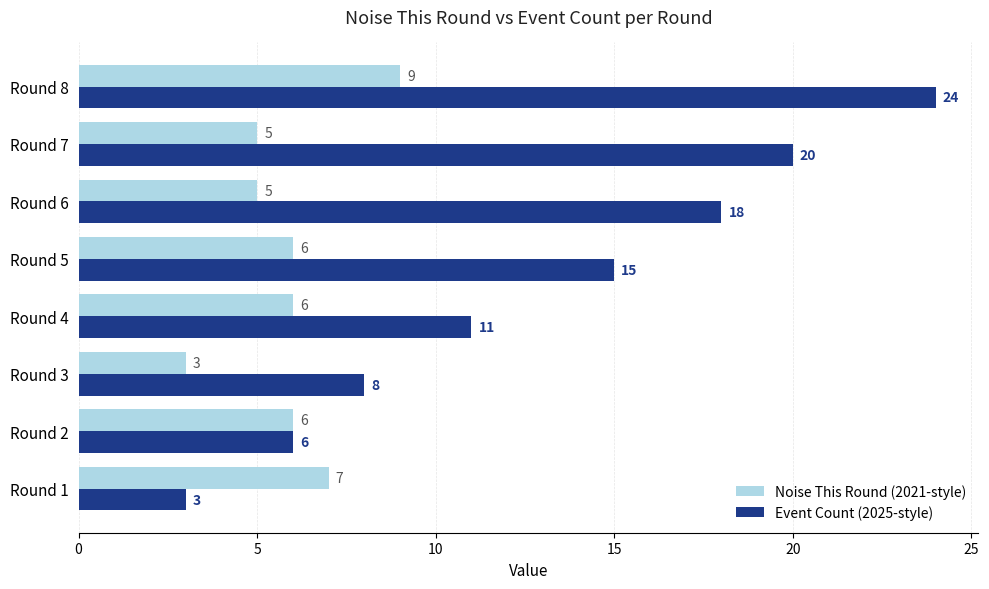

What is the spread (max minus min) of values at Round 3?

5